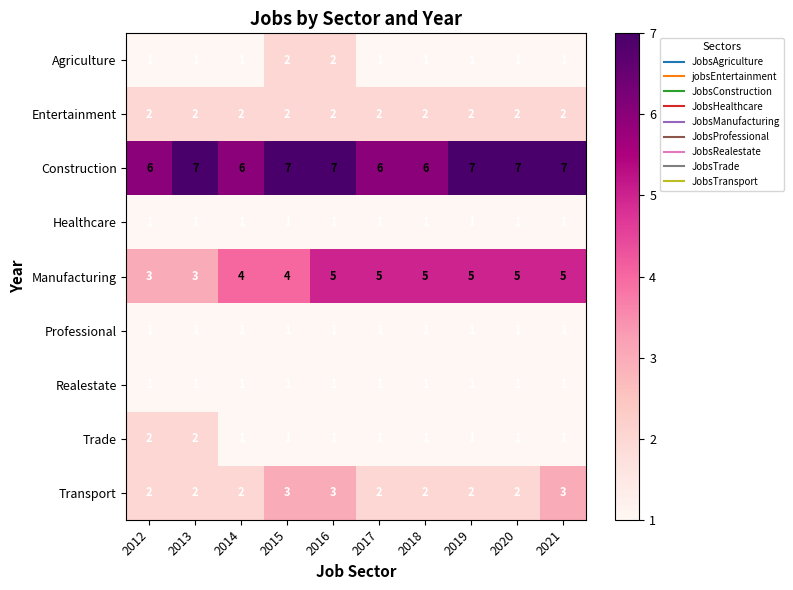

What is the highest value of the Construction series?

7